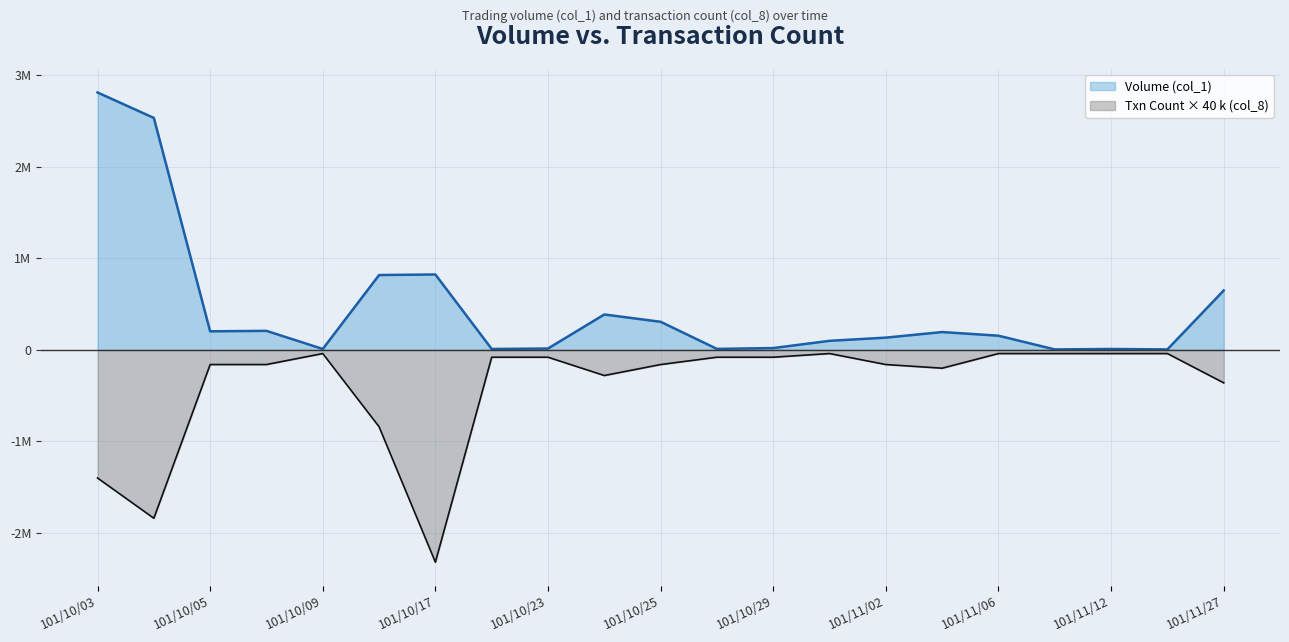

The value of Volume (col_1) at 101/10/04 is 615041. True or false?

False